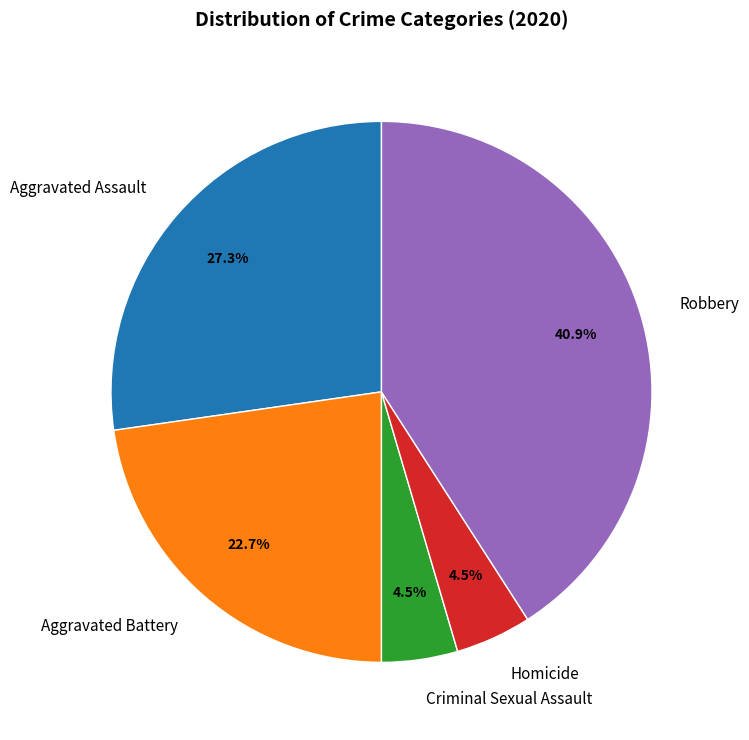

Combined, do Robbery and Homicide account for over 50%?

No